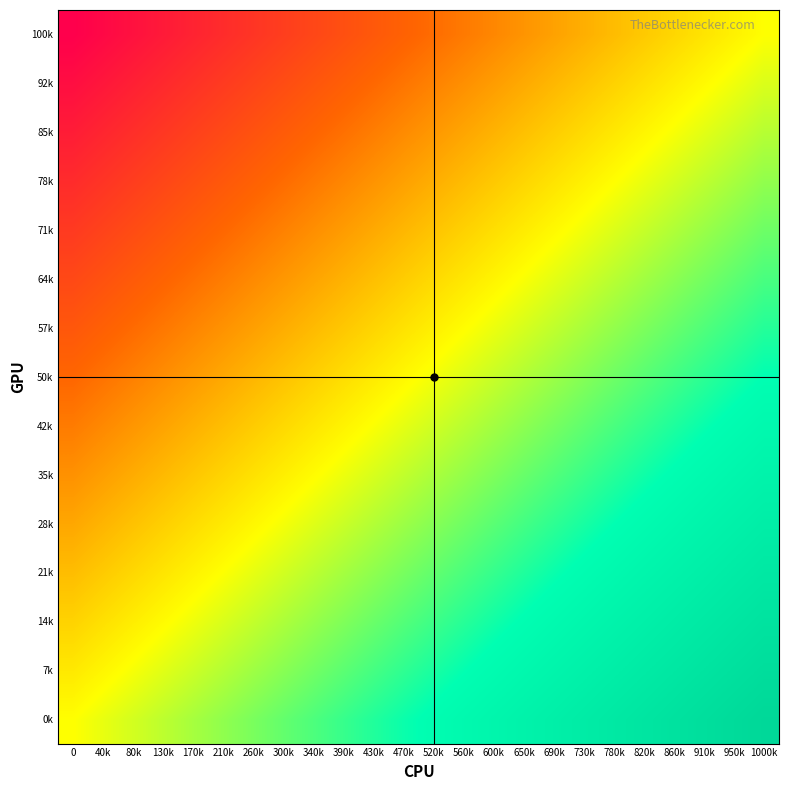

Which has a higher value, 210k or 950k?

950k